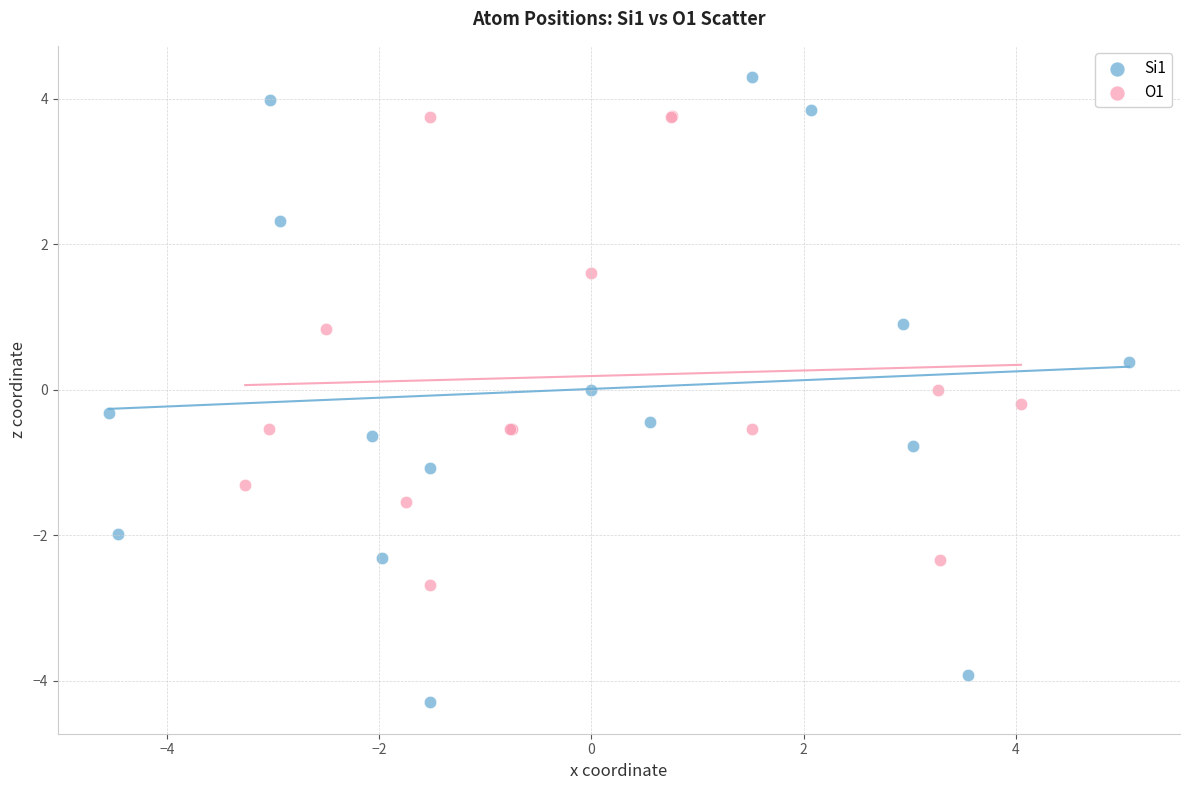

Which series contains the lowest Y value?

Si1